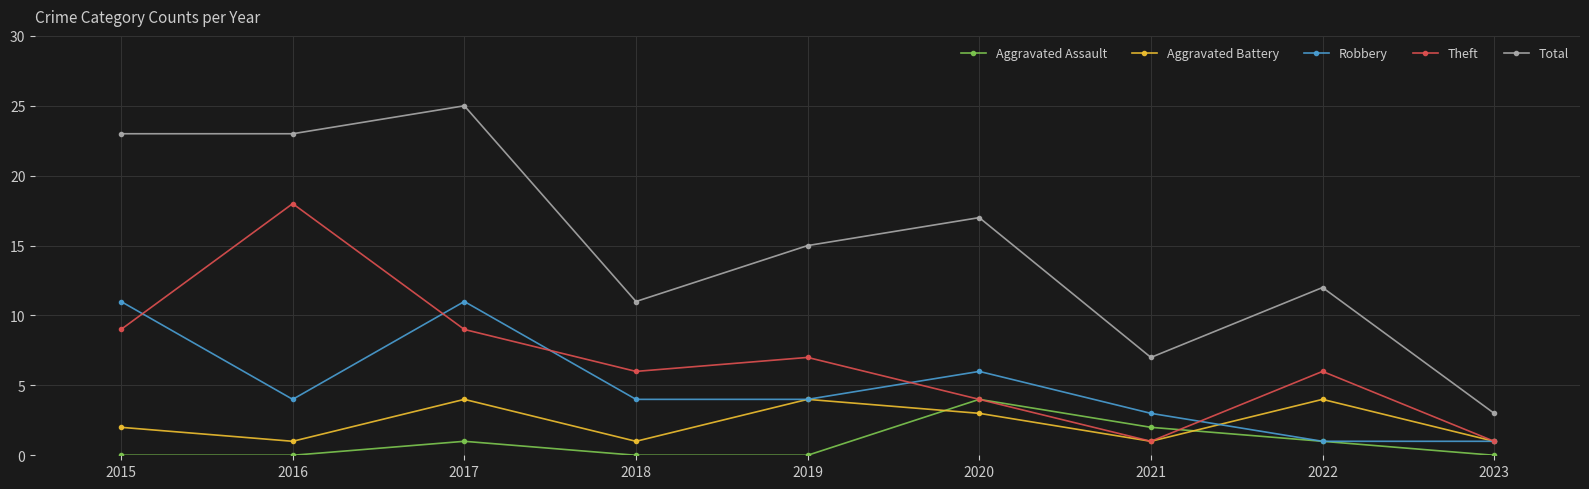

What is the sum of all Total values?

136